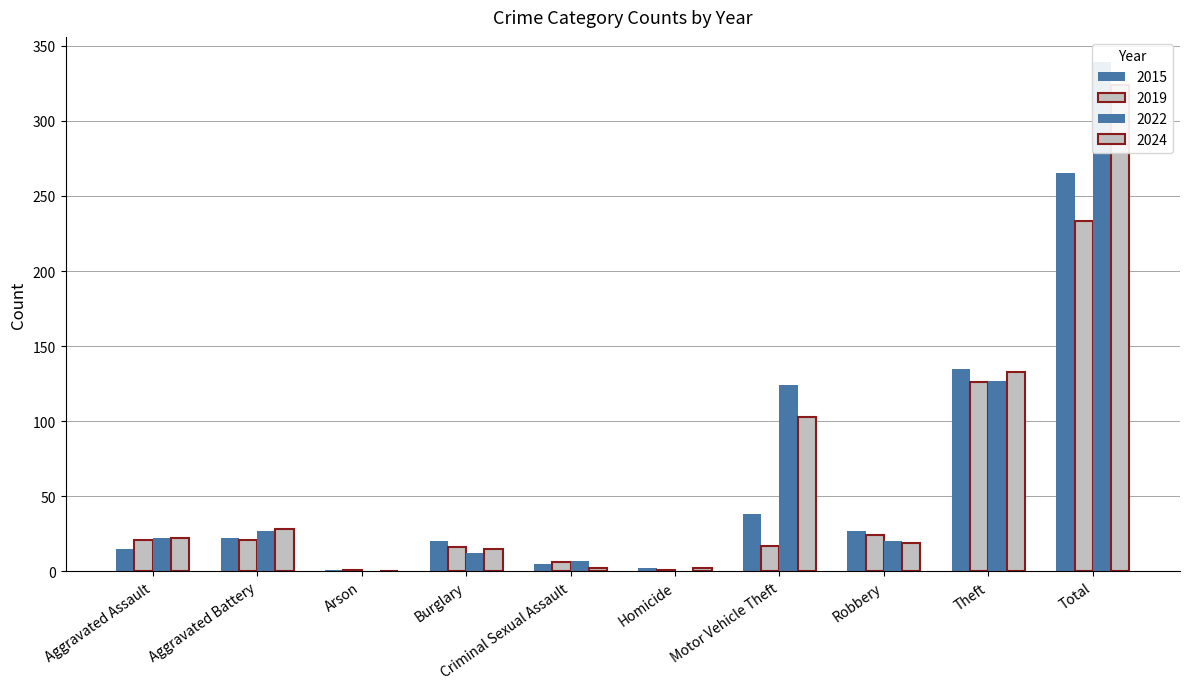

List the labels in order of 2015 value, largest first.

Total, Theft, Motor Vehicle Theft, Robbery, Aggravated Battery, Burglary, Aggravated Assault, Criminal Sexual Assault, Homicide, Arson